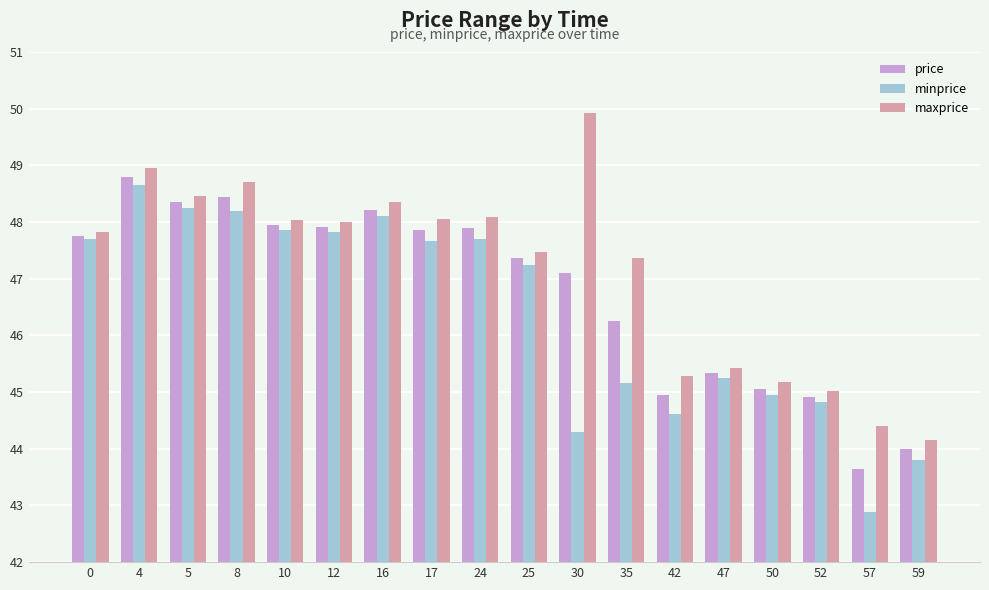

Rank the series by their average value, from lowest to highest.

minprice, price, maxprice